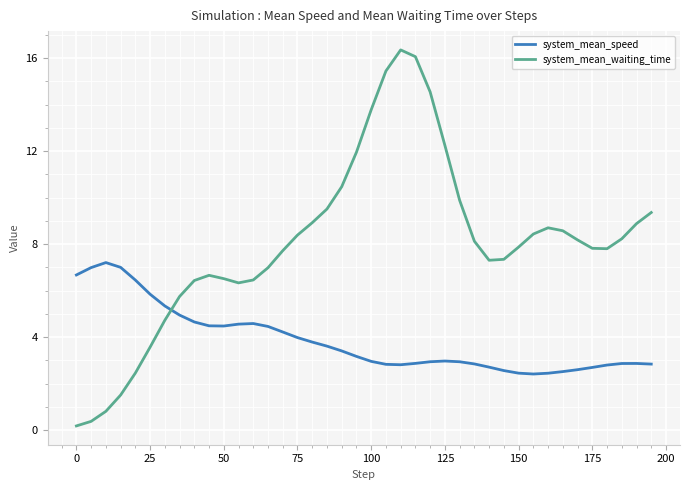

Does the chart have visible grid lines?

Yes